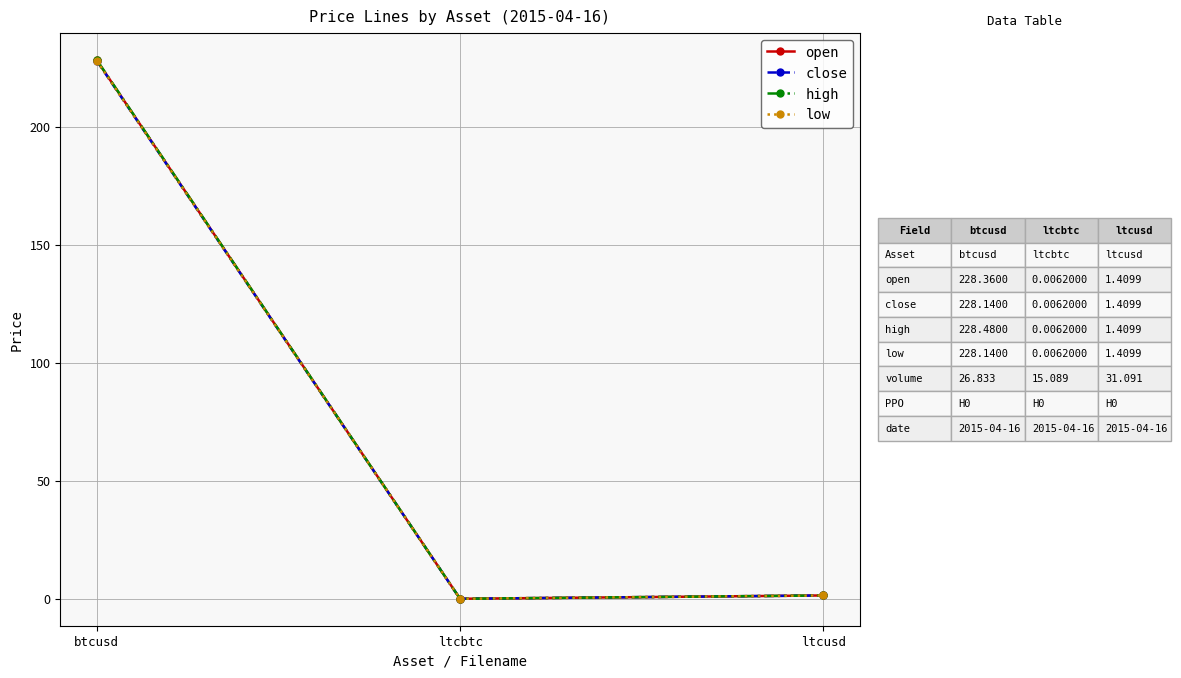

The value of open at btcusd is 78.6. True or false?

False